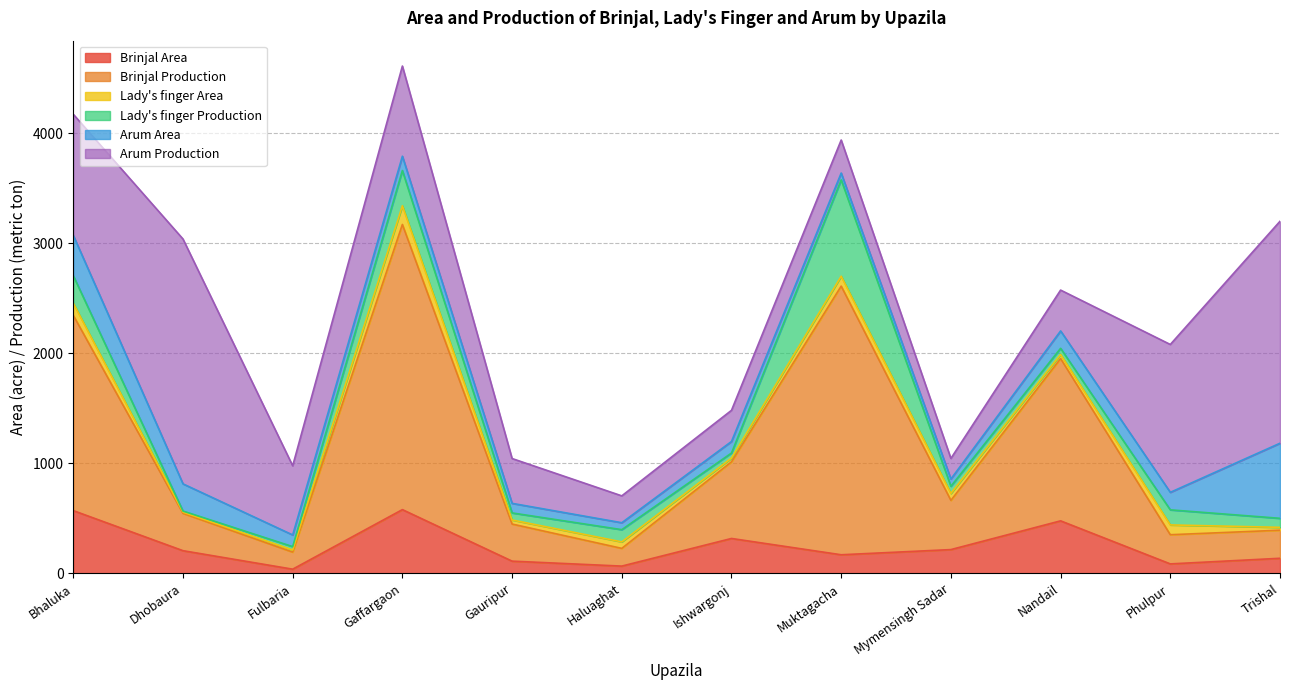

How many lines are shown in the chart?

6